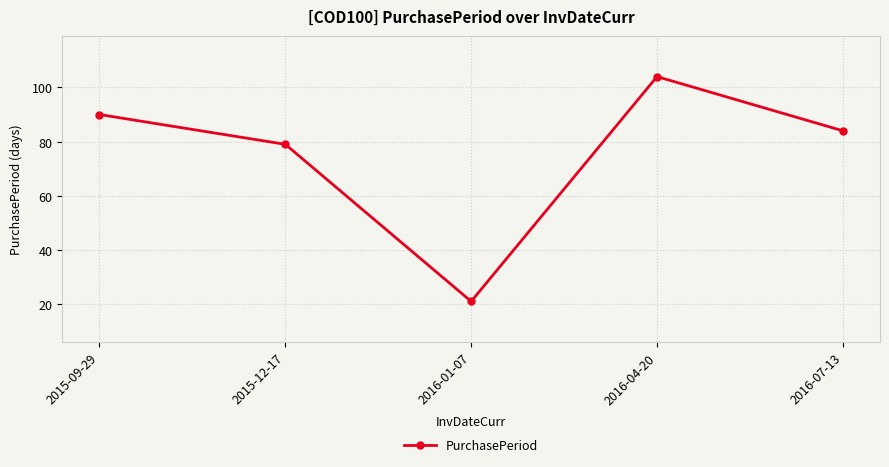

Which has a higher value, 2016-01-07 or 2016-04-20?

2016-04-20